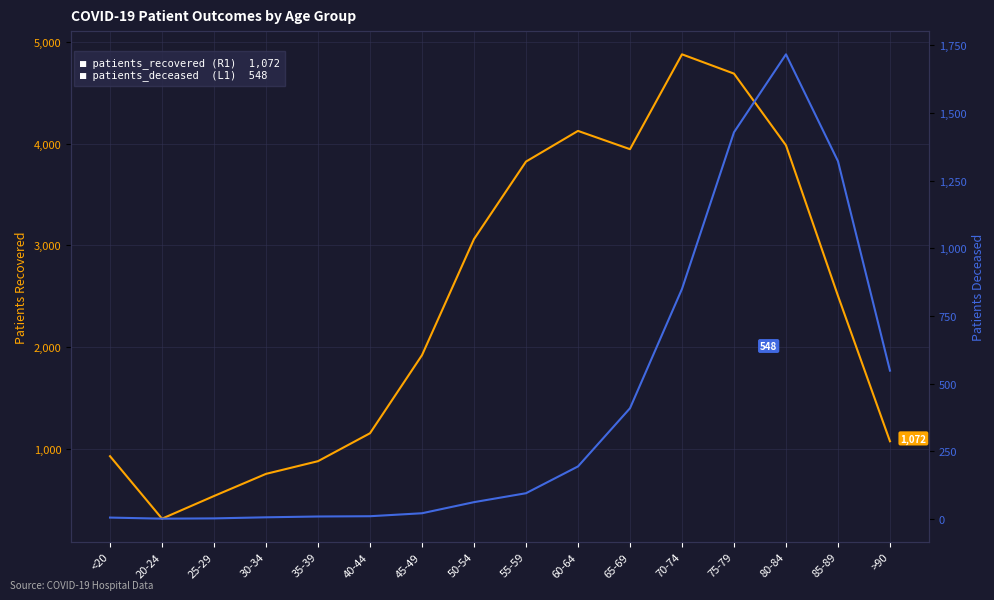

How many interior local peaks does the patients_recovered series have?

2